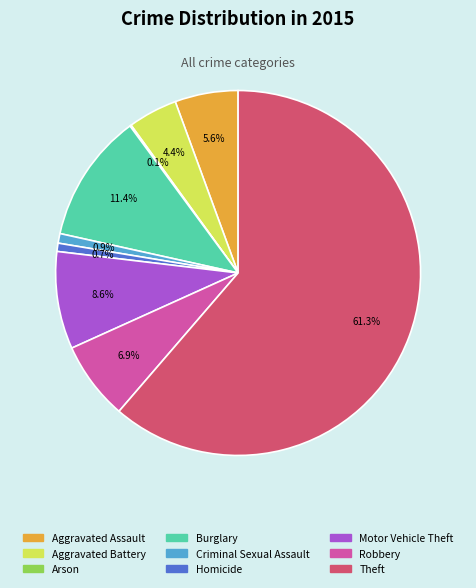

What is the majority slice?

Theft